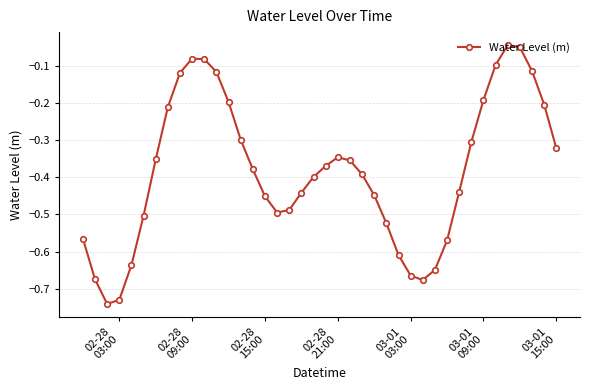

How many points are lower than both their immediate neighbors (excluding endpoints)?

3